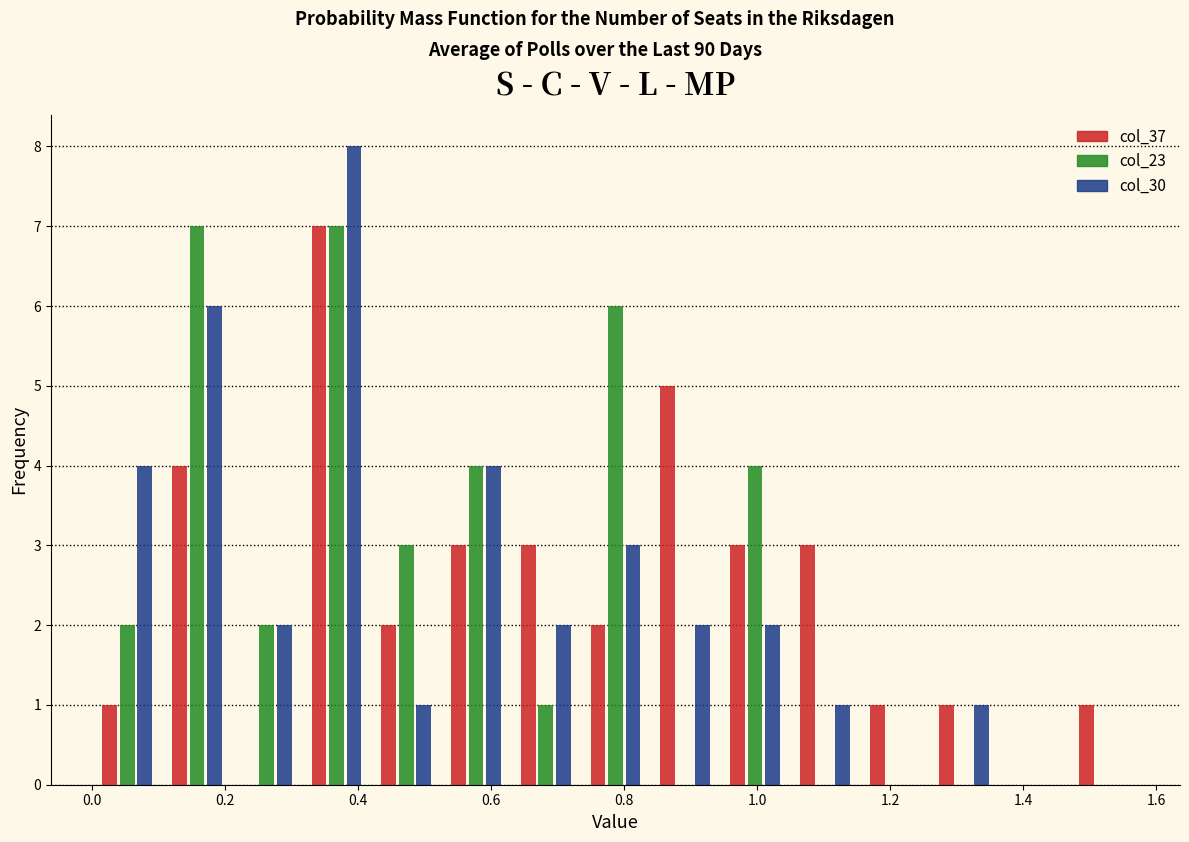

Reading left to right, transcribe this chart: for each range on the x-axis, give the height of each series' bar. Neither the bar edges nor the heights are printed on the chart, so give them approximately, as read against the axes.

0.00 to 0.10: col_37=1	col_23=2	col_30=4
0.10 to 0.20: col_37=4	col_23=7	col_30=6
0.20 to 0.32: col_37=0	col_23=2	col_30=2
0.32 to 0.42: col_37=7	col_23=7	col_30=8
0.42 to 0.52: col_37=2	col_23=3	col_30=1
0.52 to 0.62: col_37=3	col_23=4	col_30=4
0.62 to 0.74: col_37=3	col_23=1	col_30=2
0.74 to 0.84: col_37=2	col_23=6	col_30=3
0.84 to 0.94: col_37=5	col_23=0	col_30=2
0.94 to 1.04: col_37=3	col_23=4	col_30=2
1.04 to 1.16: col_37=3	col_23=0	col_30=1
1.16 to 1.26: col_37=1	col_23=0	col_30=0
1.26 to 1.36: col_37=1	col_23=0	col_30=1
1.36 to 1.46: col_37=0	col_23=0	col_30=0
1.46 to 1.58: col_37=1	col_23=0	col_30=0